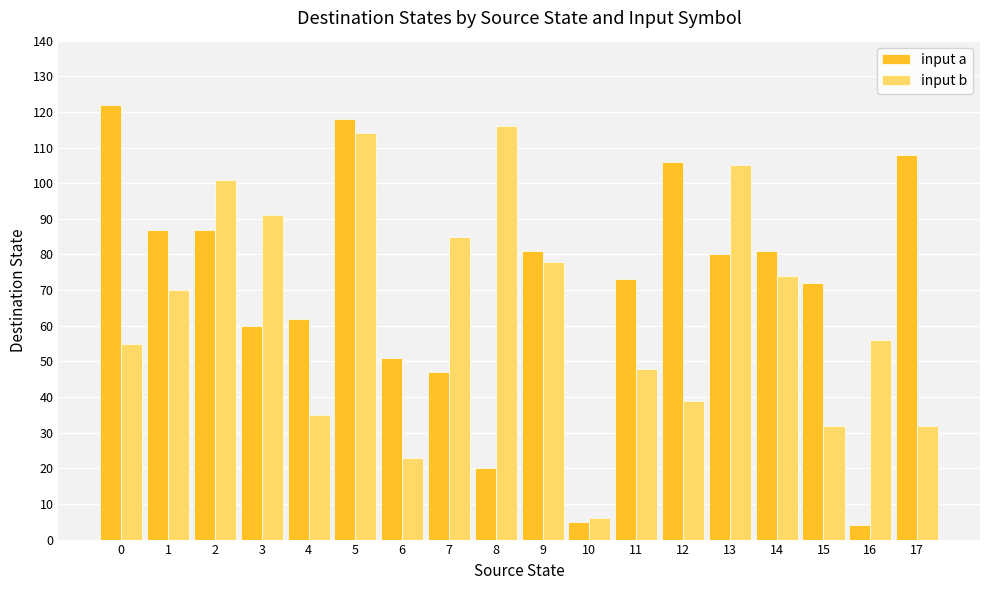

What is the value of the input a bar at the 2nd from the left?

87